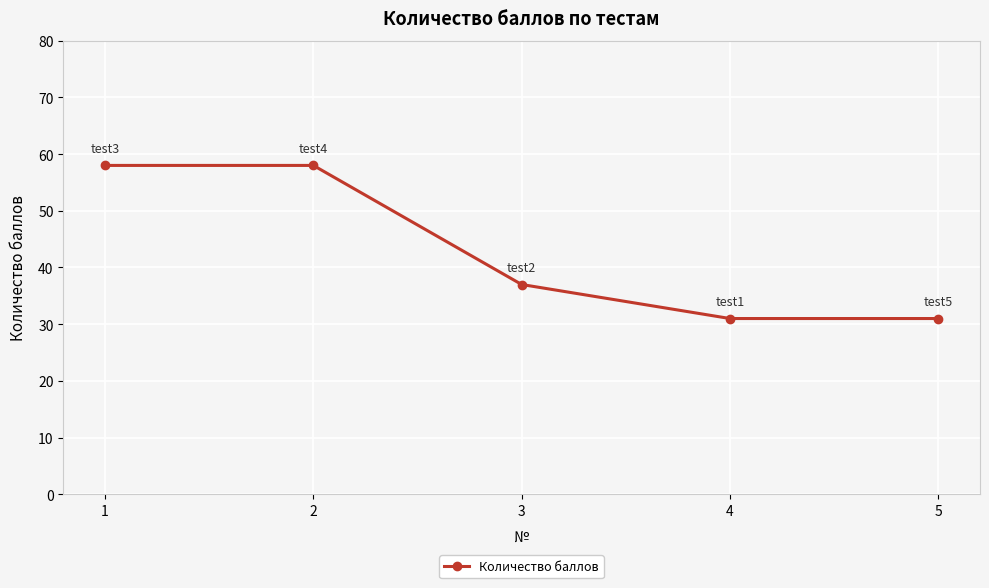

What is the sum of all values?

215